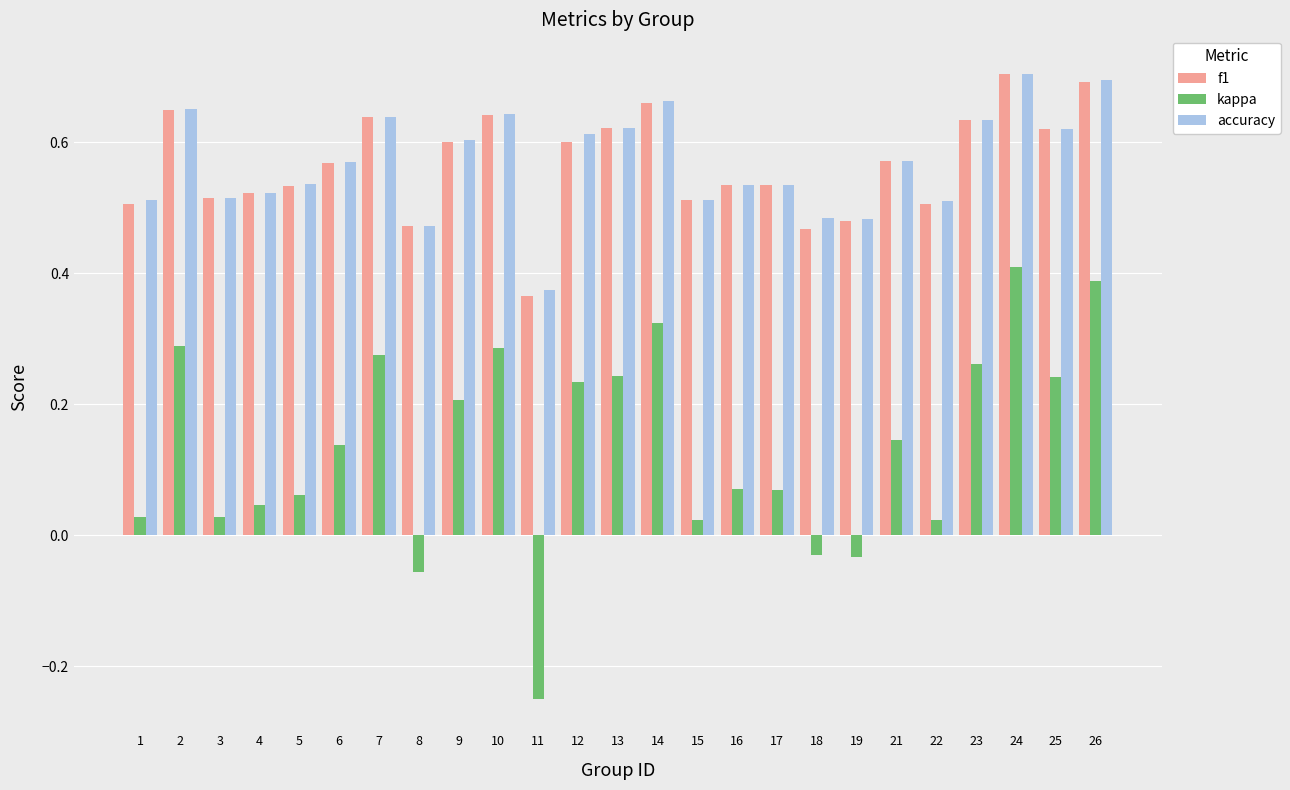

The value of kappa at 21 is 0.2. True or false?

False